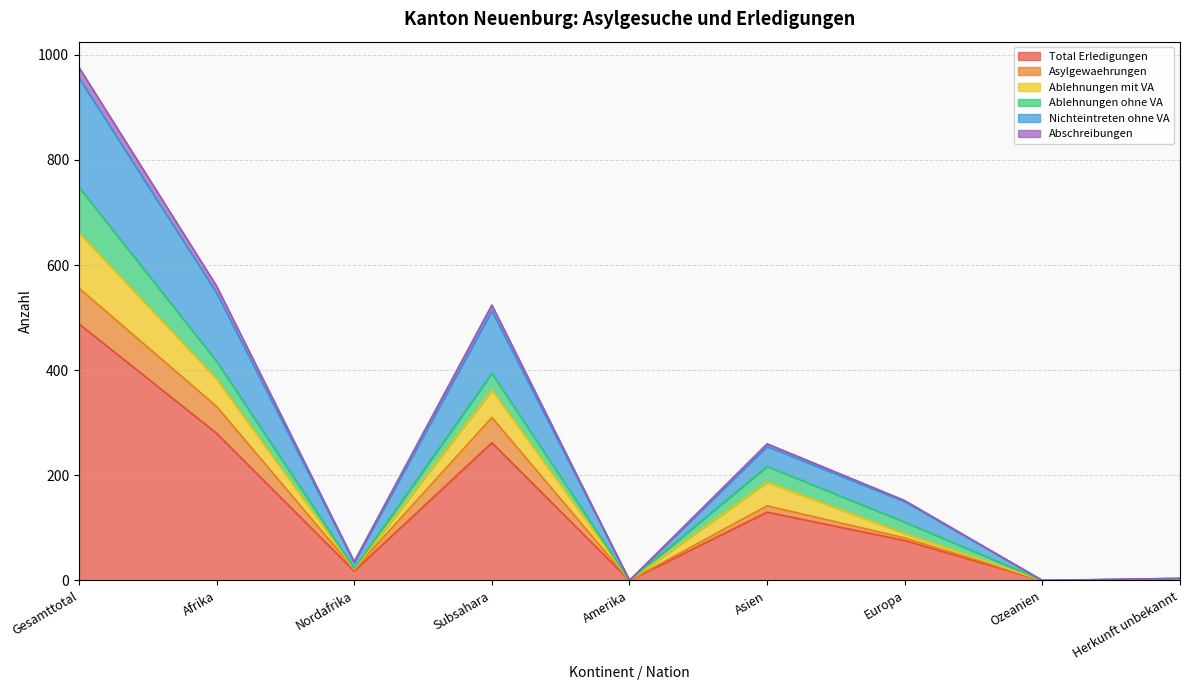

At which category does Total Erledigungen reach its first local valley?

Nordafrika